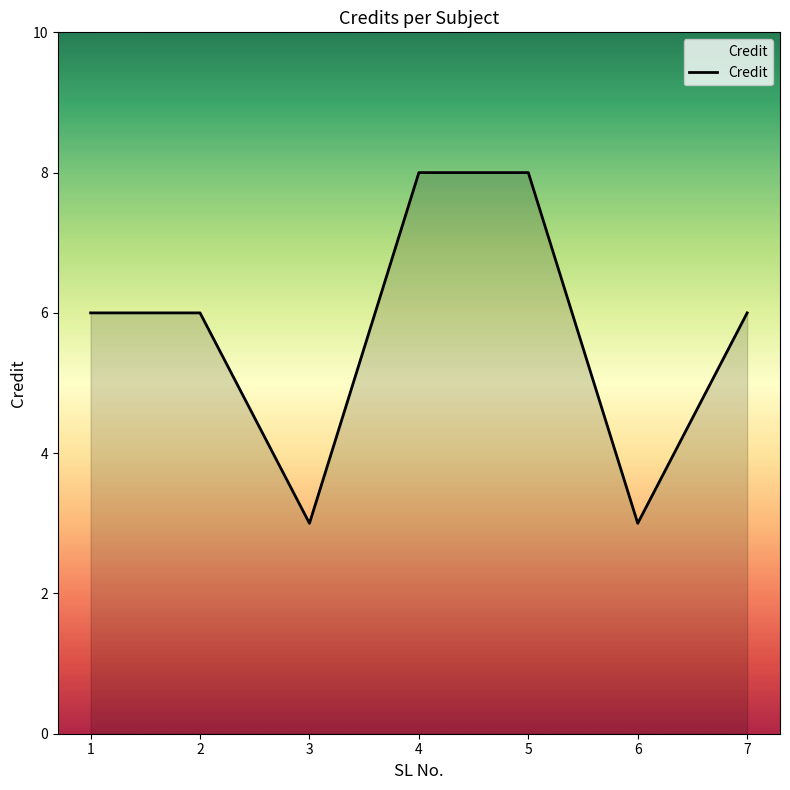

What is the minimum value shown in the chart?

3